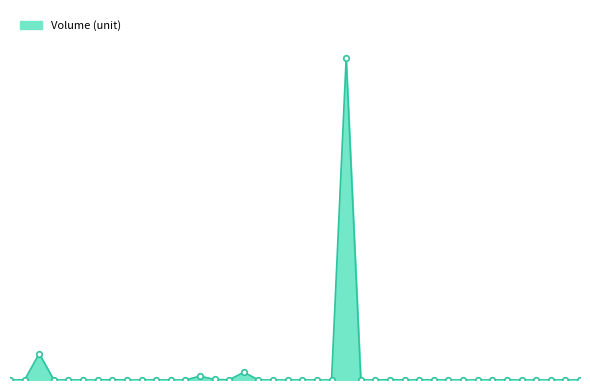

Reading left to right, extract all data points from this chart.

0.1	0.3	53.2	0.0	0.1	0.0	0.0	0.4	0.0	0.0	0.3	0.0	0.0	7.8	1.1	0.4	15.7	0.0	0.1	0.0	0.1	0.0	0.0	647.8	0.0	0.0	0.6	0.0	0.3	0.2	0.0	0.0	0.0	0.0	0.3	0.0	0.0	0.0	0.1	0.0